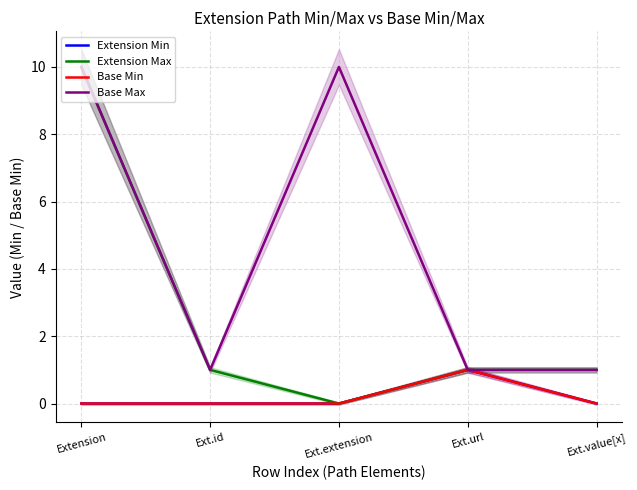

In Base Max, how many points are higher than both neighbors (excluding endpoints)?

1